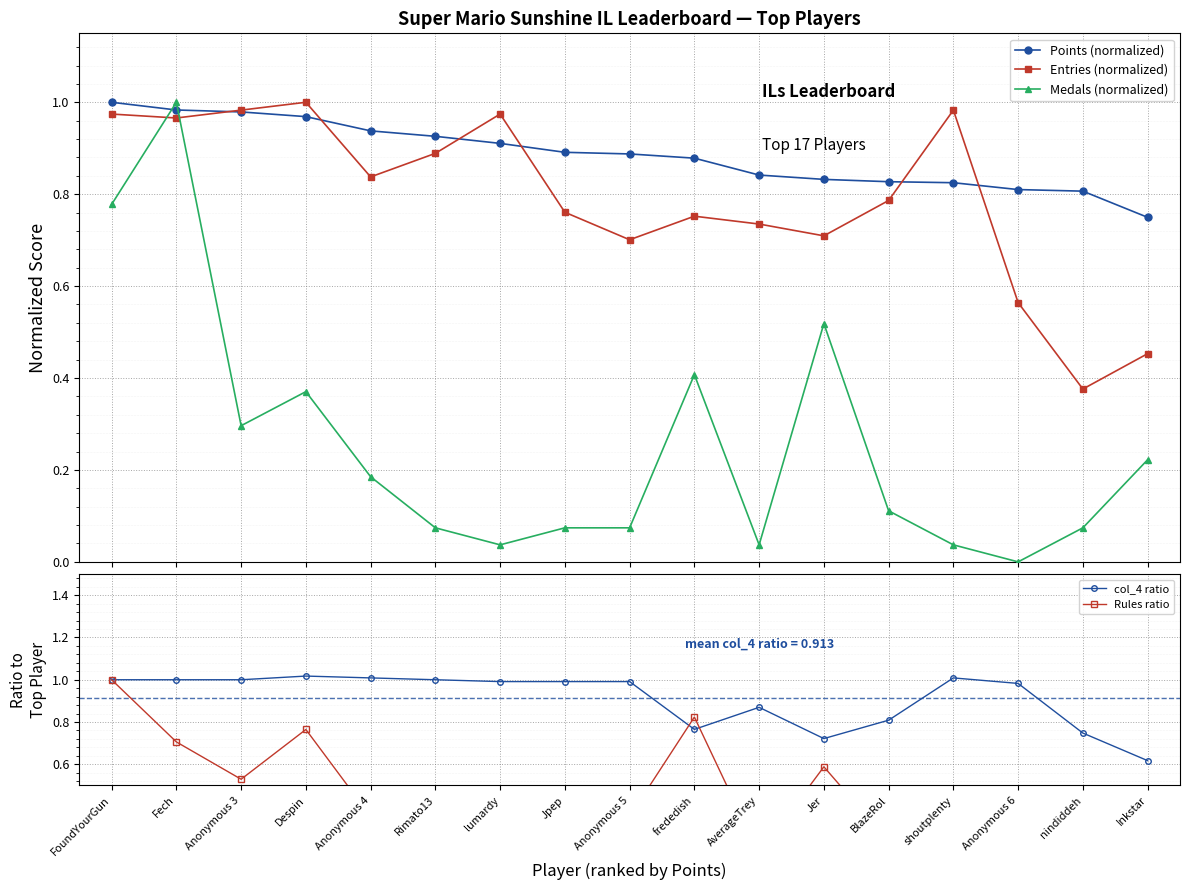

What value does the Entries (normalized) series have at Despin?

1.0